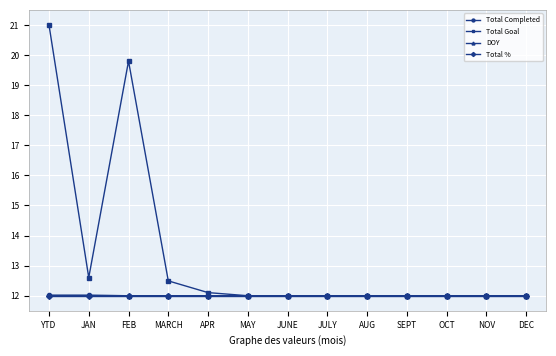

The value of DOY at APR is 12.0. True or false?

True